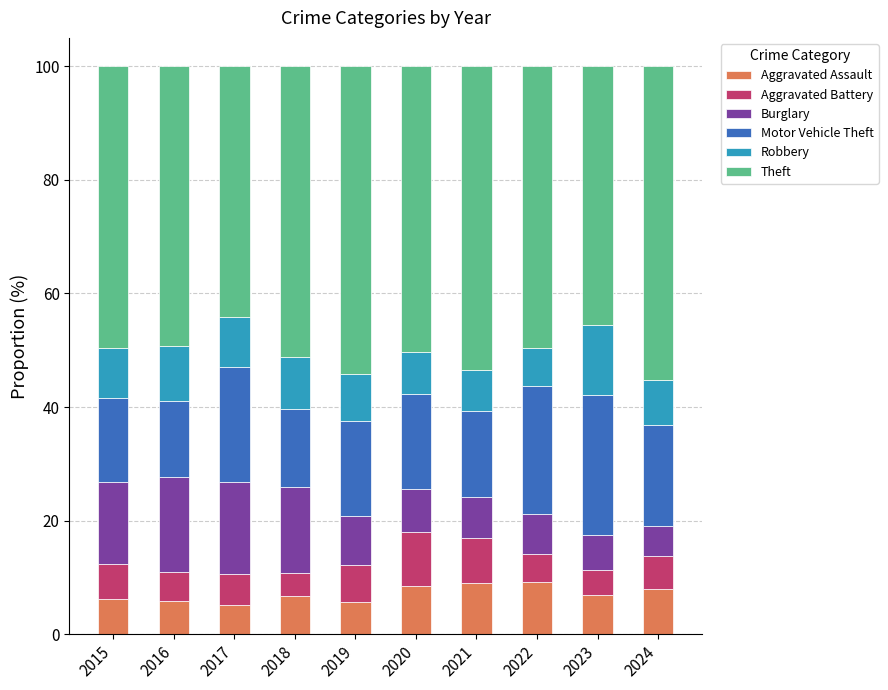

Is it true that Aggravated Assault equals 6.2 at 2015?

True